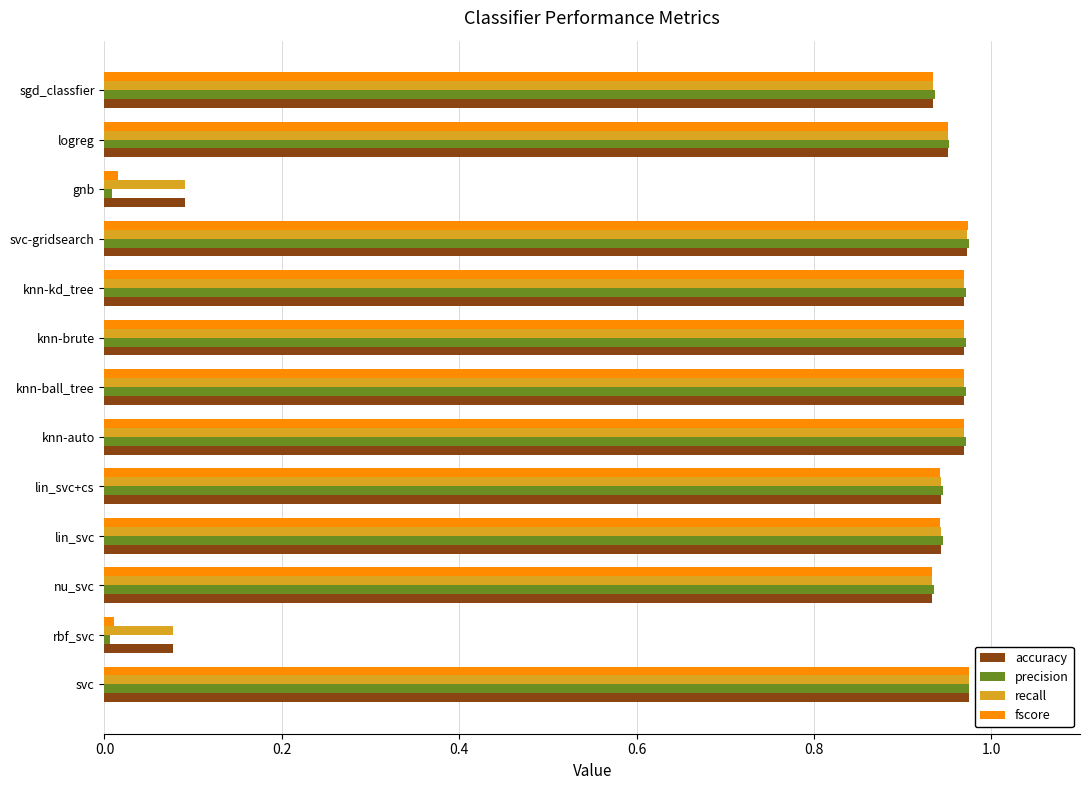

Which series has the widest spread of values?

precision